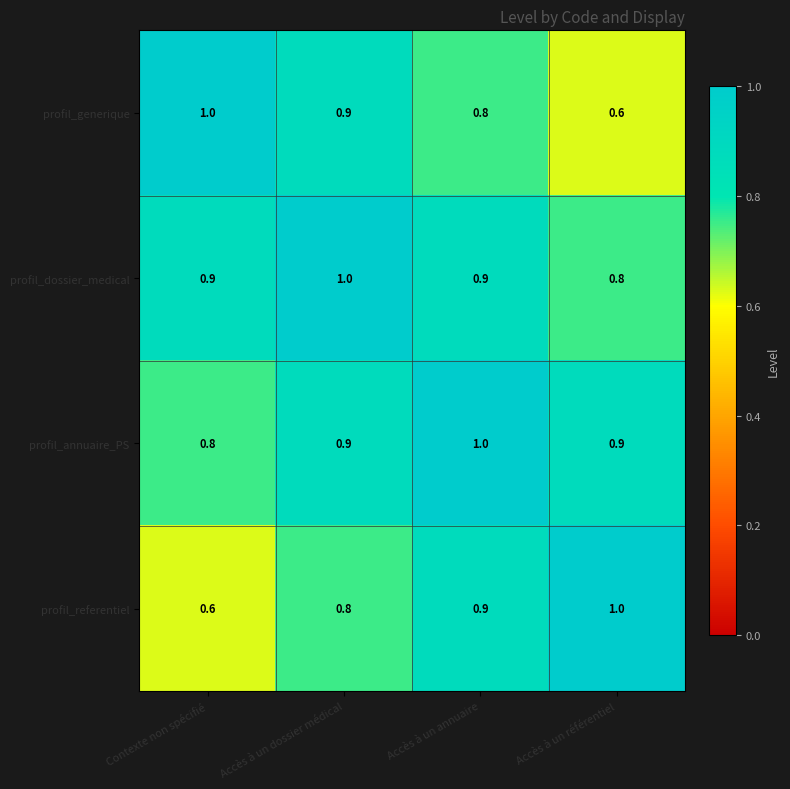

True or false: profil_referentiel has a value of 1.5 at Accès à un annuaire.

False